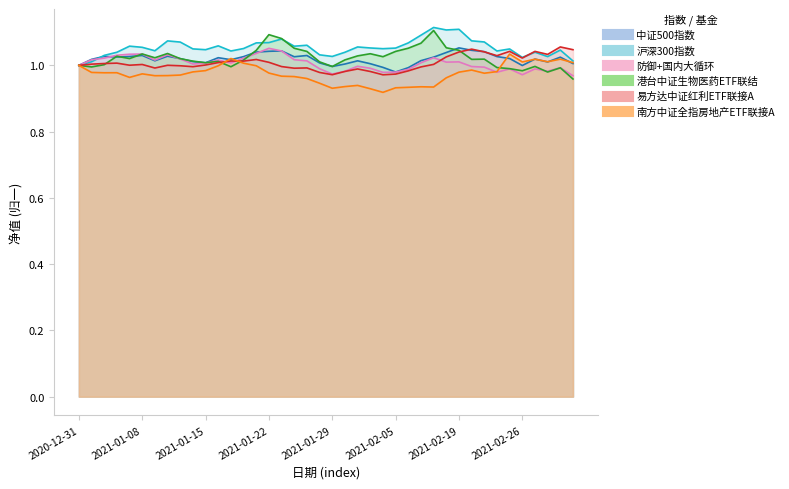

At which category is the sum across all series the highest?

2021-01-22